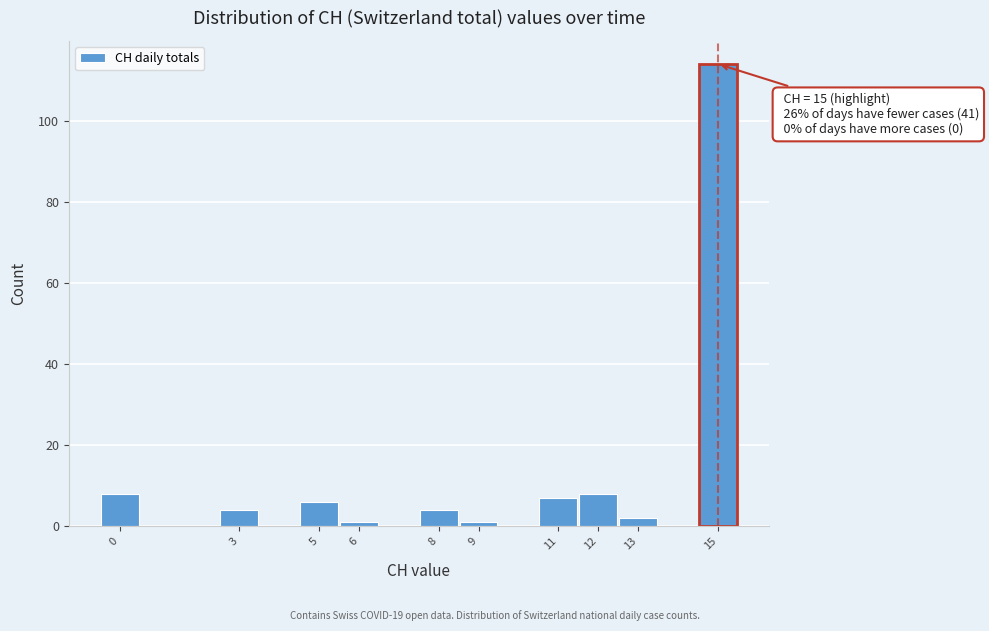

Over which range of the x-axis is the bar tallest?

14.5 to 15.5